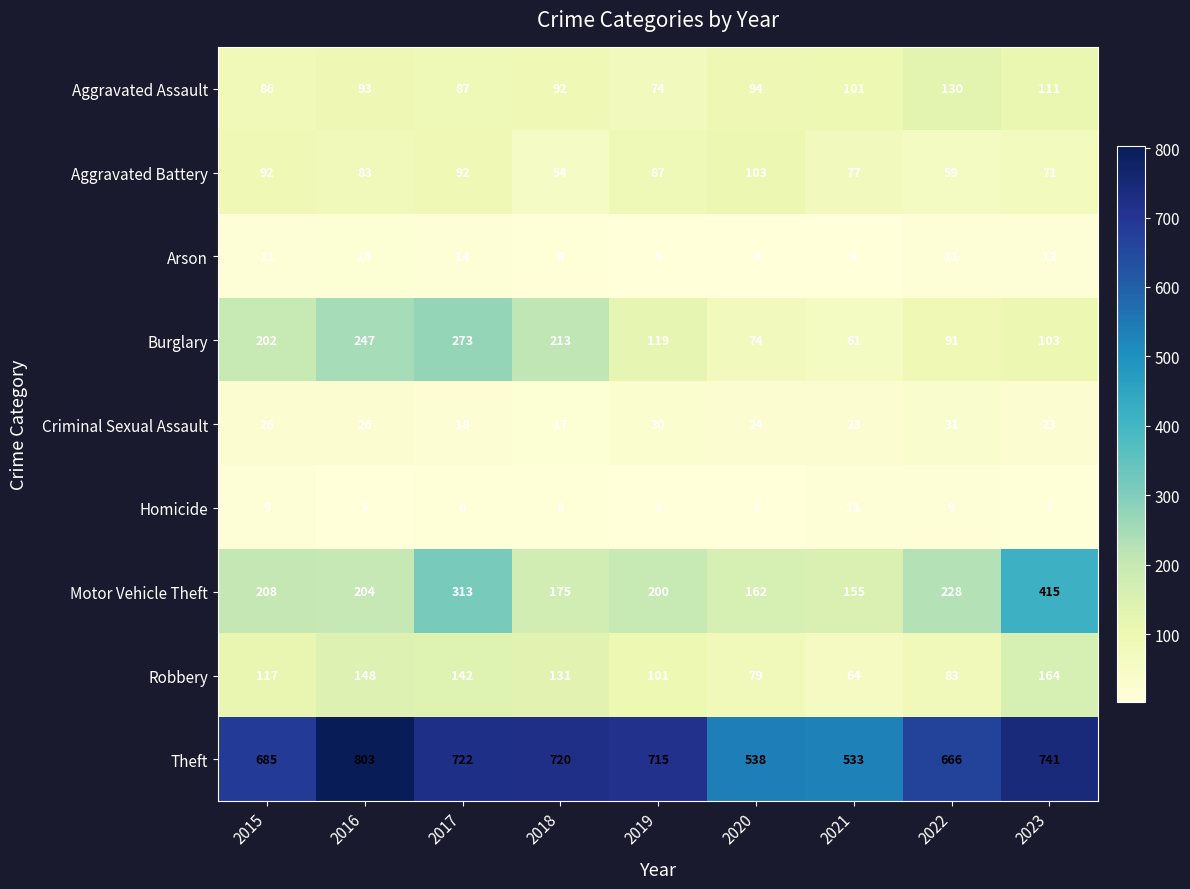

The value of Robbery at 2023 is 164. True or false?

True